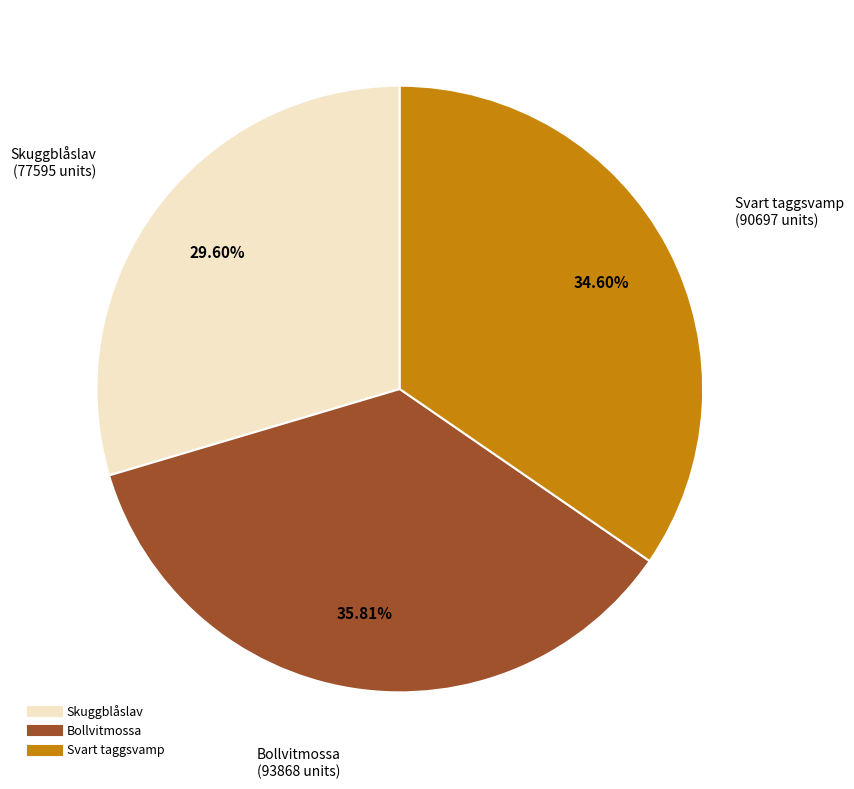

Is there a majority slice in this chart?

No